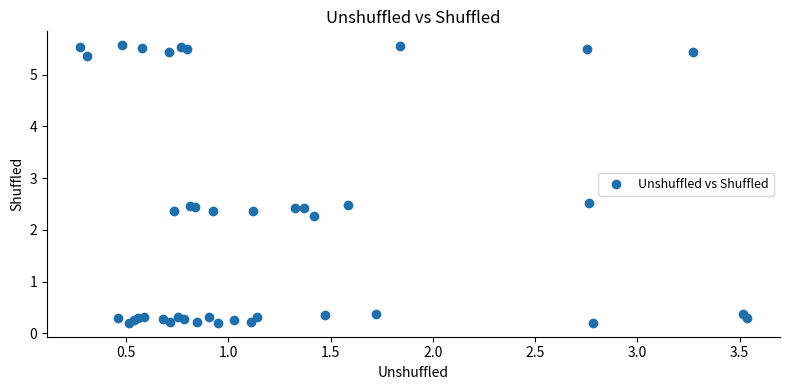

What Y value in the scatter plot is closest to 2?

2.3